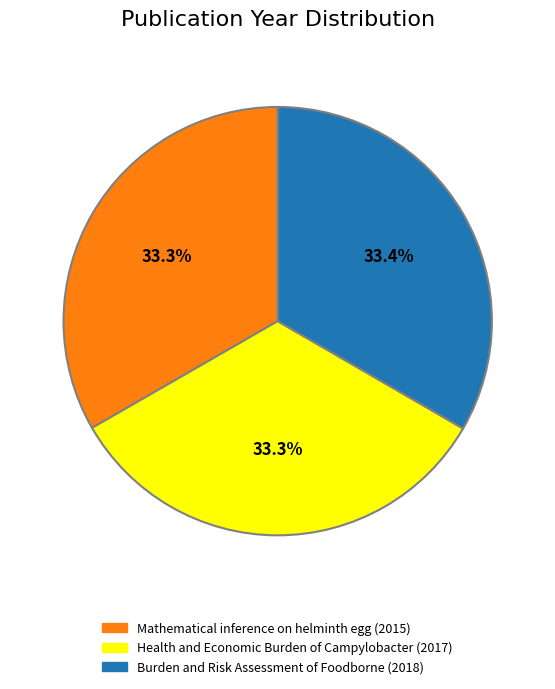

Does Health and Economic Burden of Campylobacter account for over 50% of the chart?

No